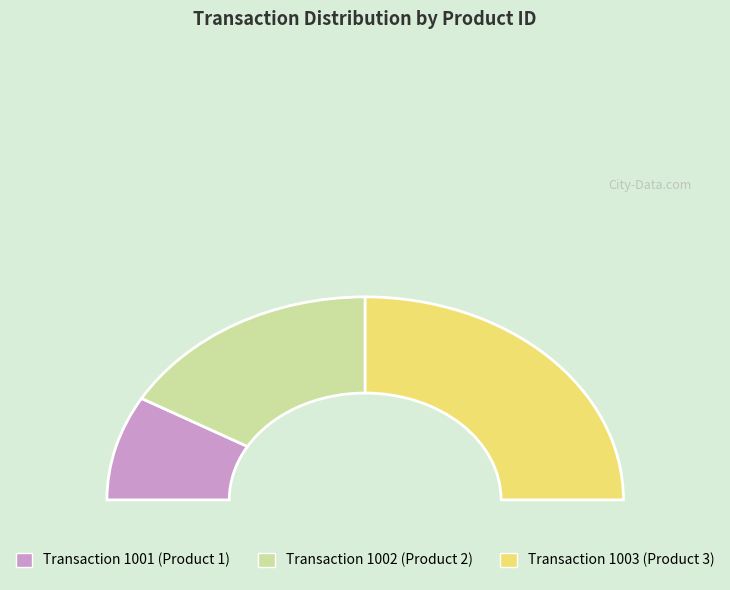

To the nearest percent, what is the combined percentage of 1001 and 1002?

50%